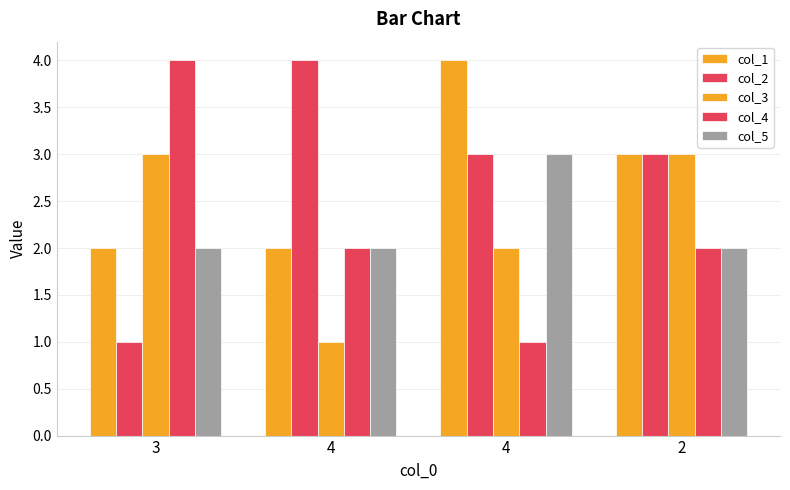

Rank the categories by col_5 value from lowest to highest.

3, 4, 2, 4